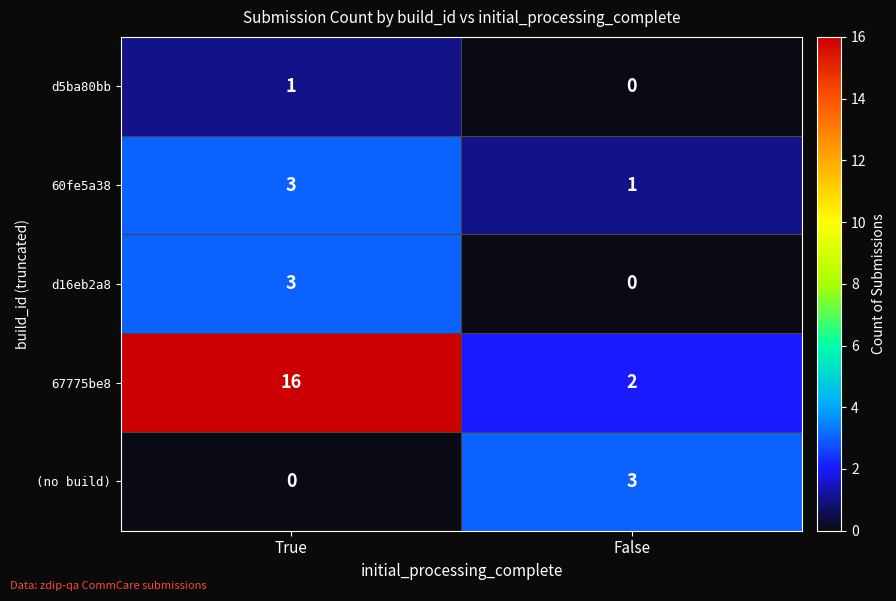

Which series has the largest total across all categories?

67775be8